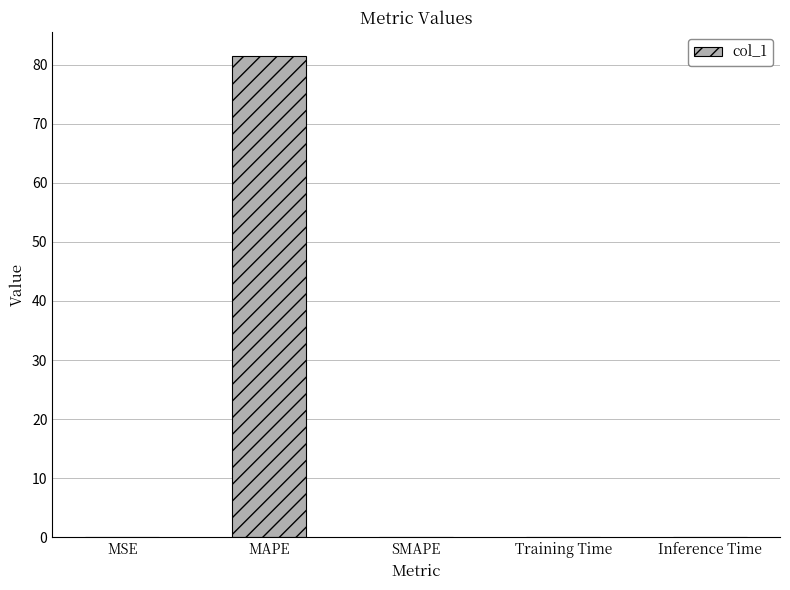

How many categories are shown in the chart?

5